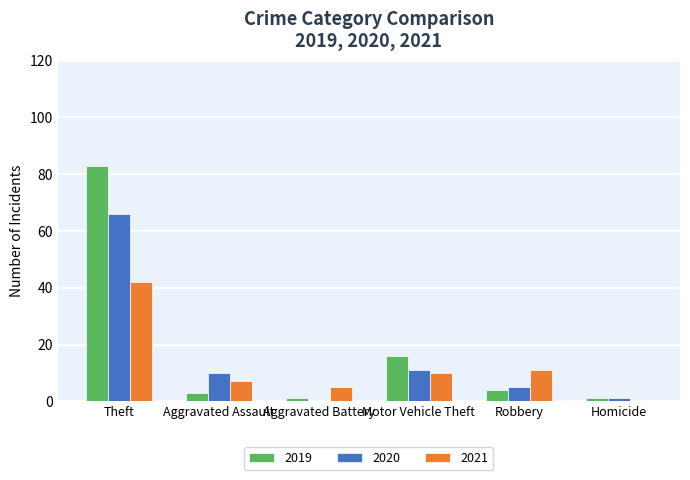

Which series has the largest range (max minus min)?

2019